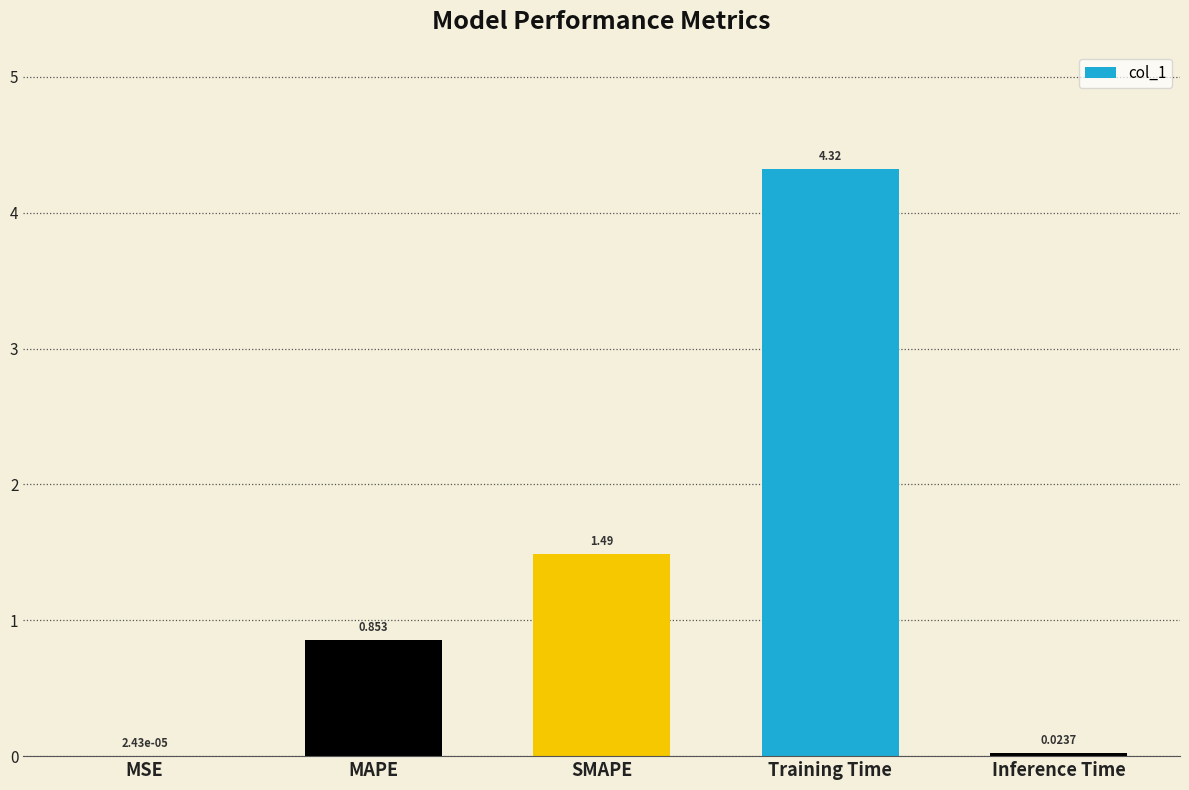

Which has a higher value, MSE or MAPE?

MAPE